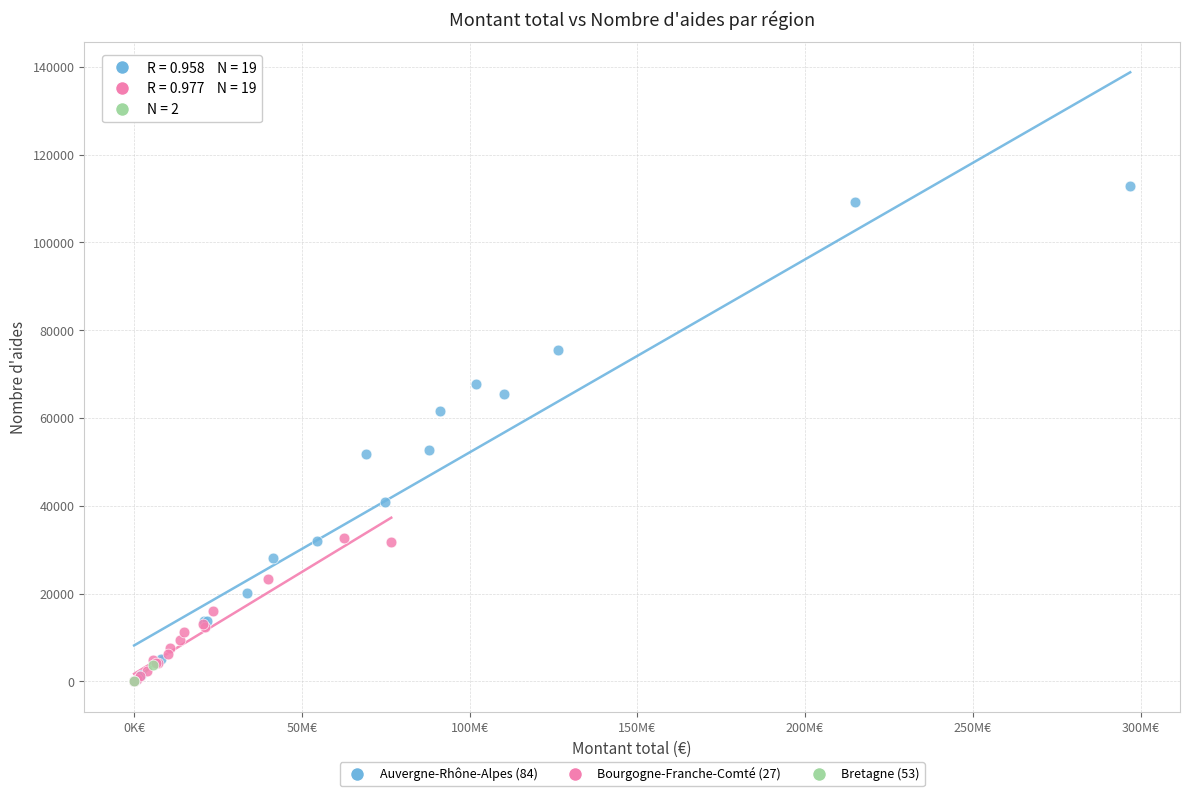

What are all the series names shown in the legend?

Auvergne-Rhône-Alpes (84), Bourgogne-Franche-Comté (27), Bretagne (53)